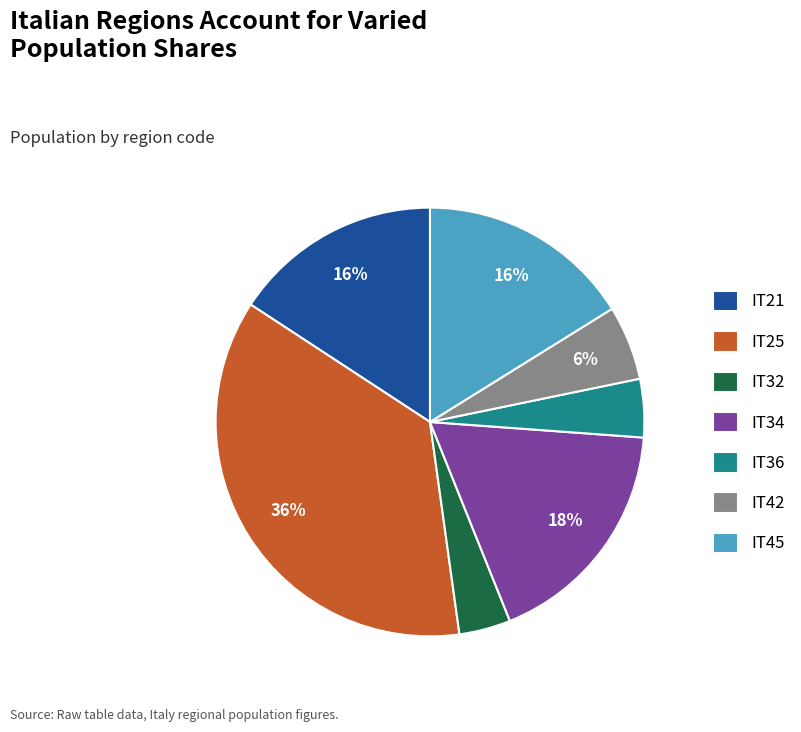

To the nearest percent, what is the average slice percentage?

14%